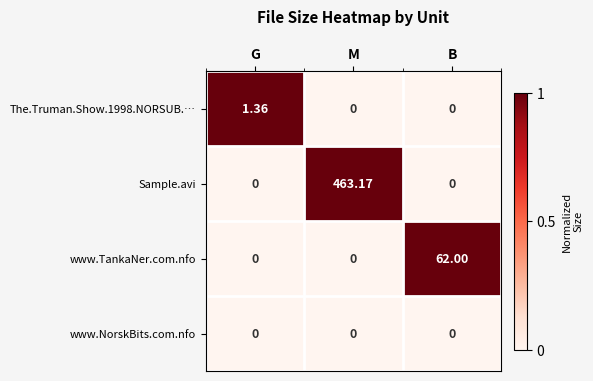

How many series are shown in this chart?

4